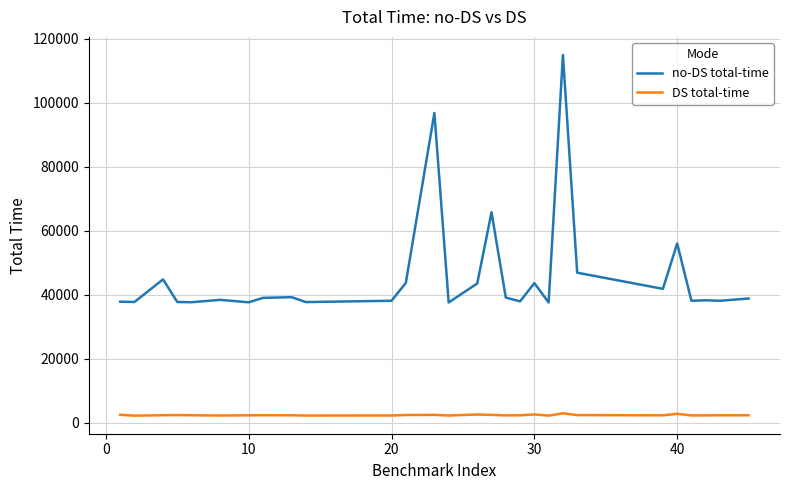

What is the maximum value shown in the chart?

114951